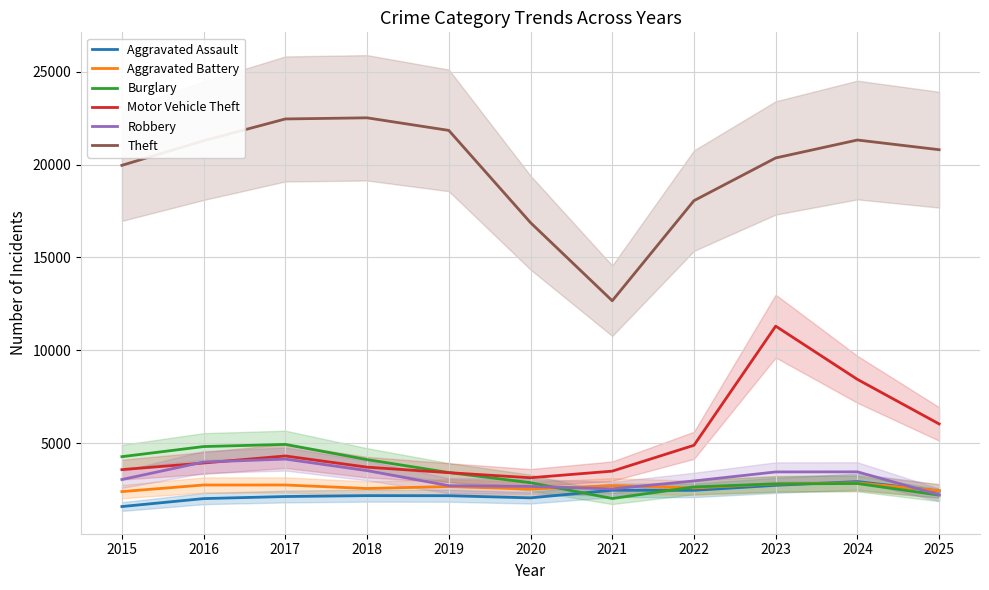

The Motor Vehicle Theft series shows 2069 at 2019. True or false?

False